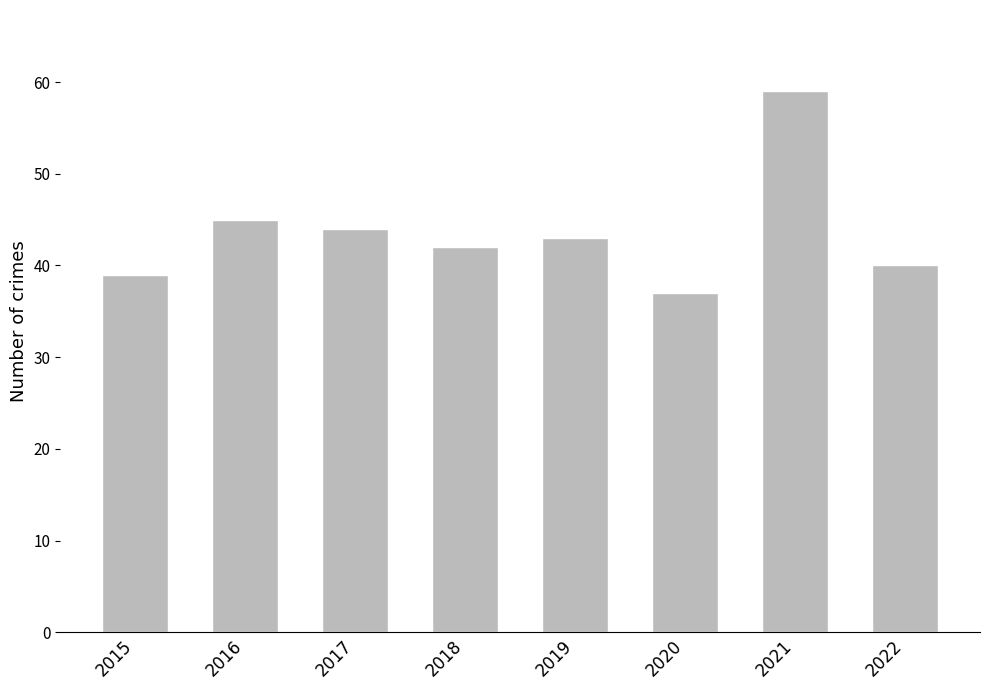

Reading right to left, transcribe all the data shown in this chart.

40	59	37	43	42	44	45	39